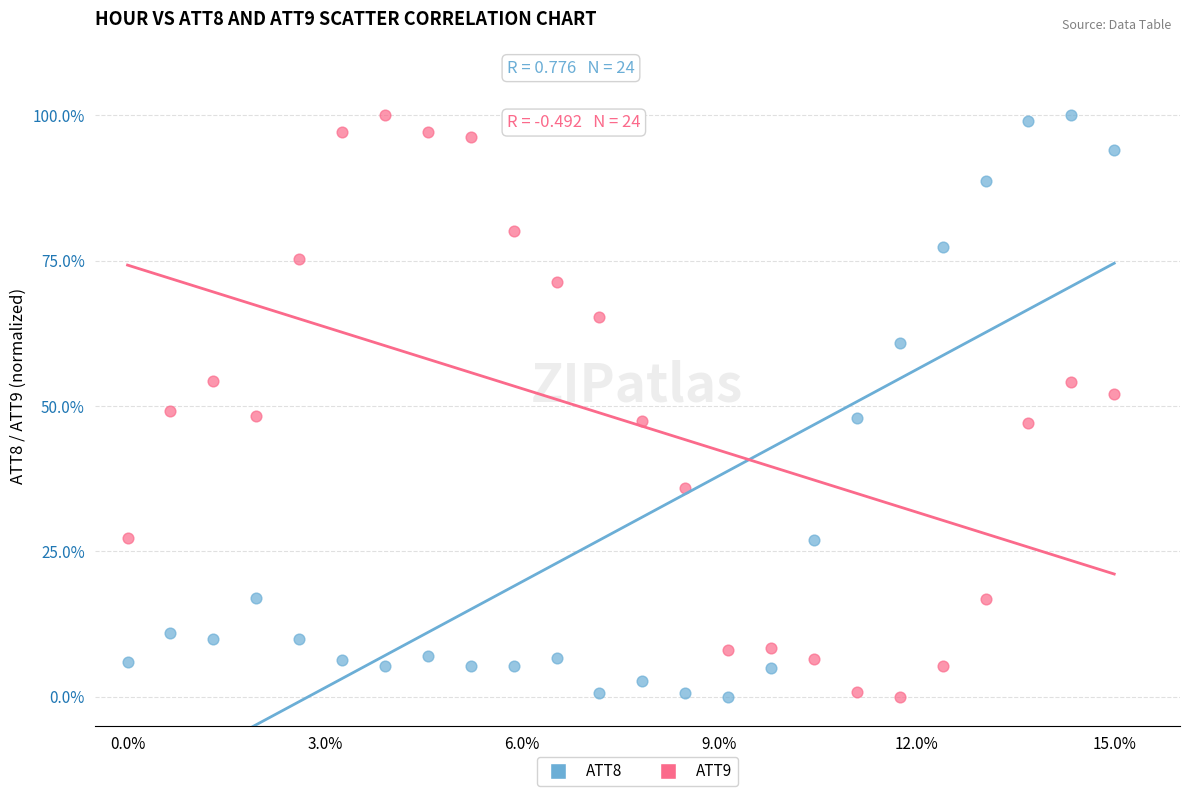

Across all data points, what is the range of X values (max minus min)?

15.0